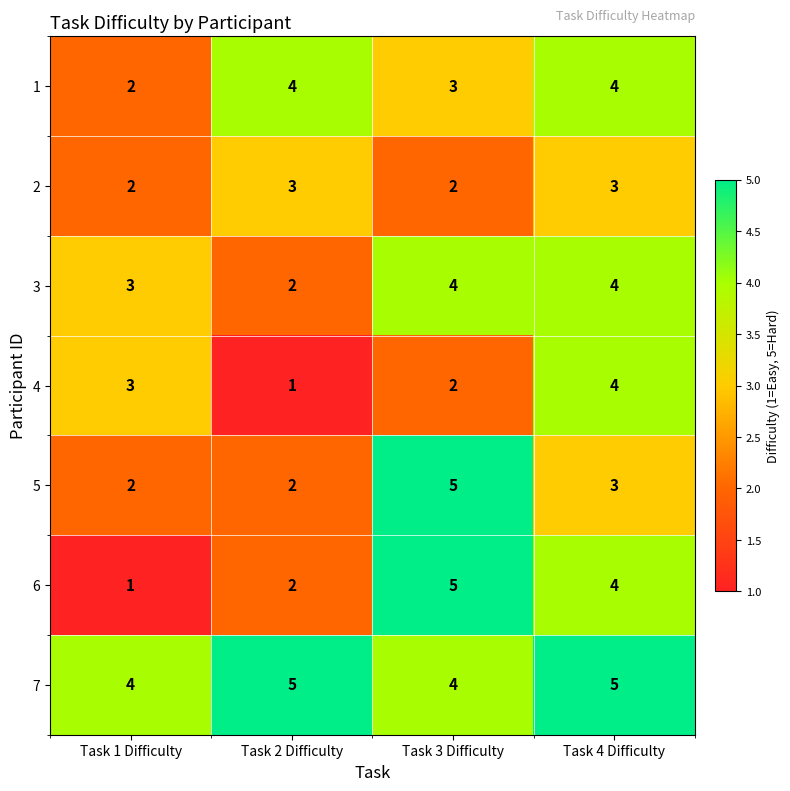

Reading left to right, list all the values displayed in this chart.

1: Task 1 Difficulty=2	Task 2 Difficulty=4	Task 3 Difficulty=3	Task 4 Difficulty=4
2: Task 1 Difficulty=2	Task 2 Difficulty=3	Task 3 Difficulty=2	Task 4 Difficulty=3
3: Task 1 Difficulty=3	Task 2 Difficulty=2	Task 3 Difficulty=4	Task 4 Difficulty=4
4: Task 1 Difficulty=3	Task 2 Difficulty=1	Task 3 Difficulty=2	Task 4 Difficulty=4
5: Task 1 Difficulty=2	Task 2 Difficulty=2	Task 3 Difficulty=5	Task 4 Difficulty=3
6: Task 1 Difficulty=1	Task 2 Difficulty=2	Task 3 Difficulty=5	Task 4 Difficulty=4
7: Task 1 Difficulty=4	Task 2 Difficulty=5	Task 3 Difficulty=4	Task 4 Difficulty=5